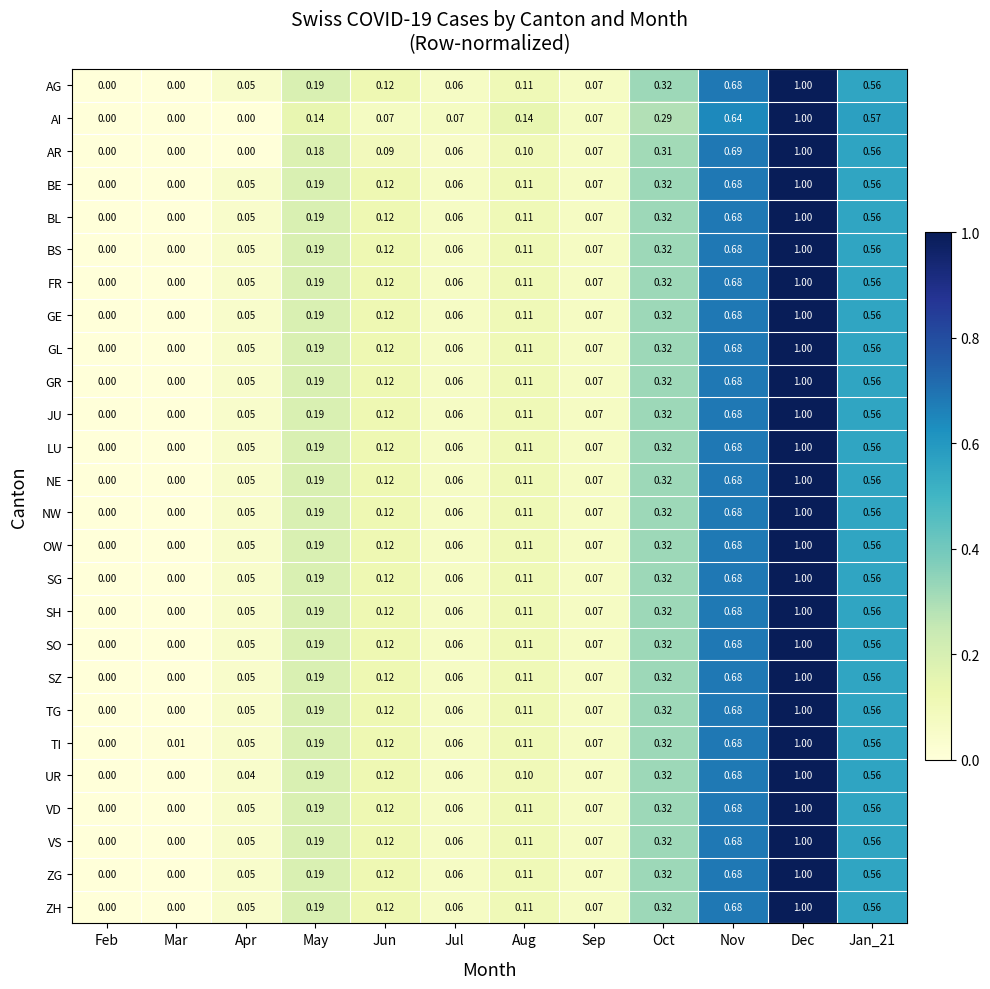

Between Jun and Aug, which series saw the biggest shift?

AI